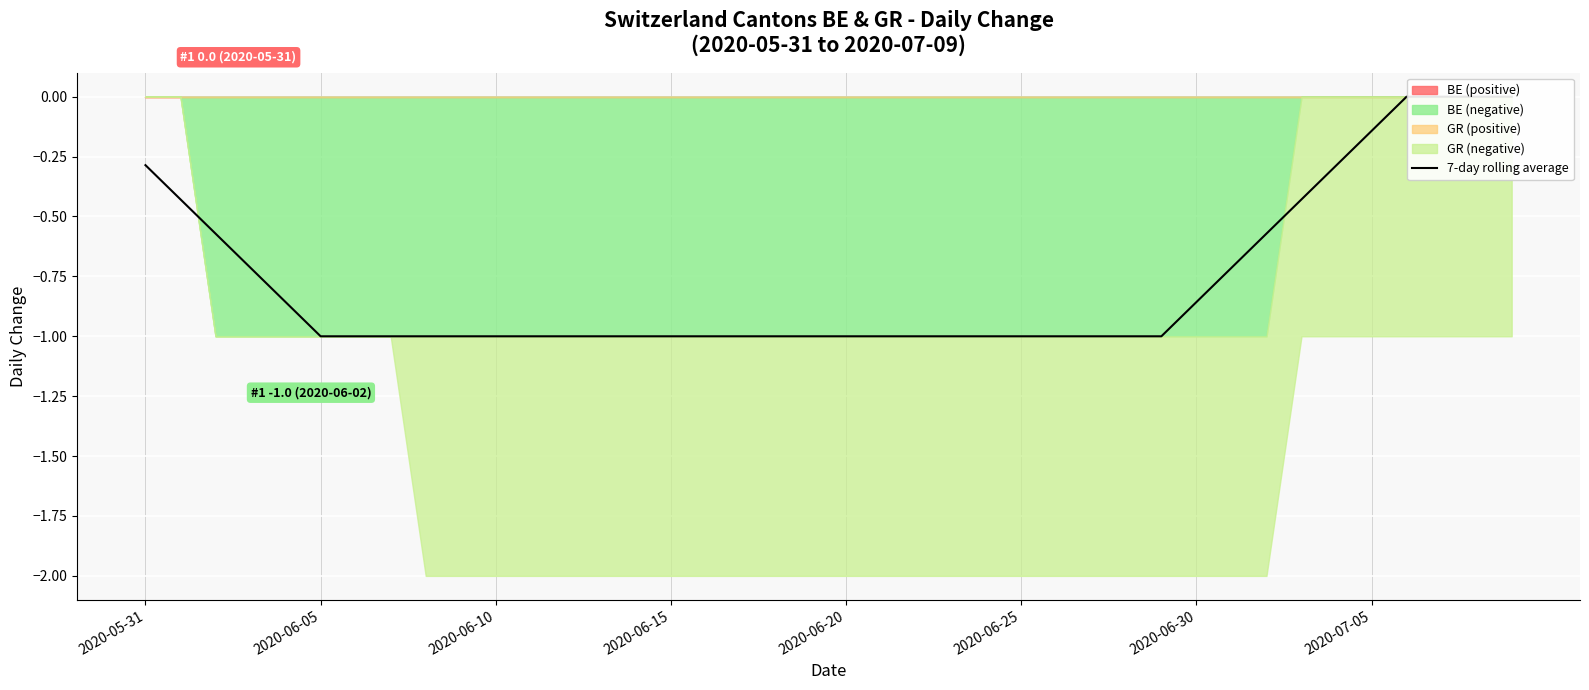

Where is the data nearest to the value 0?

36